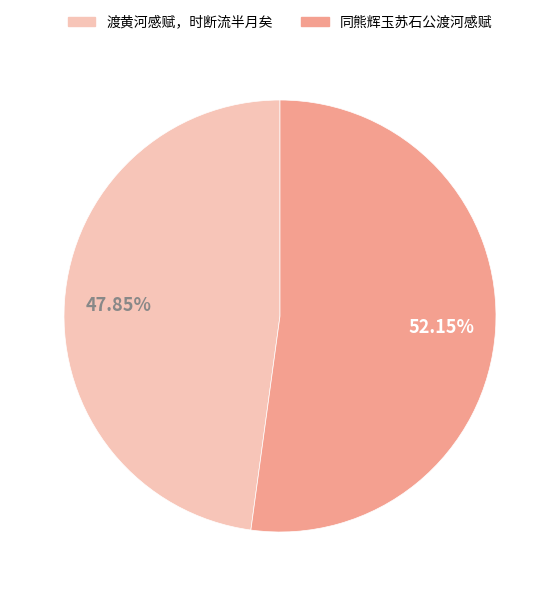

To the nearest percent, what percentage of the pie is 渡黄河感赋，时断流半月矣?

48%